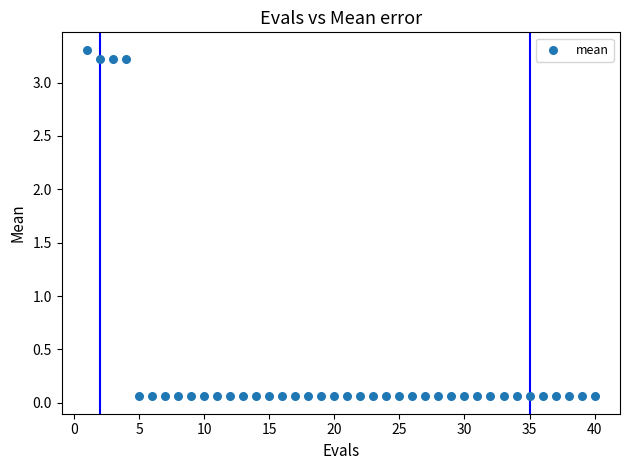

What is the range of Y values (max minus min)?

3.2